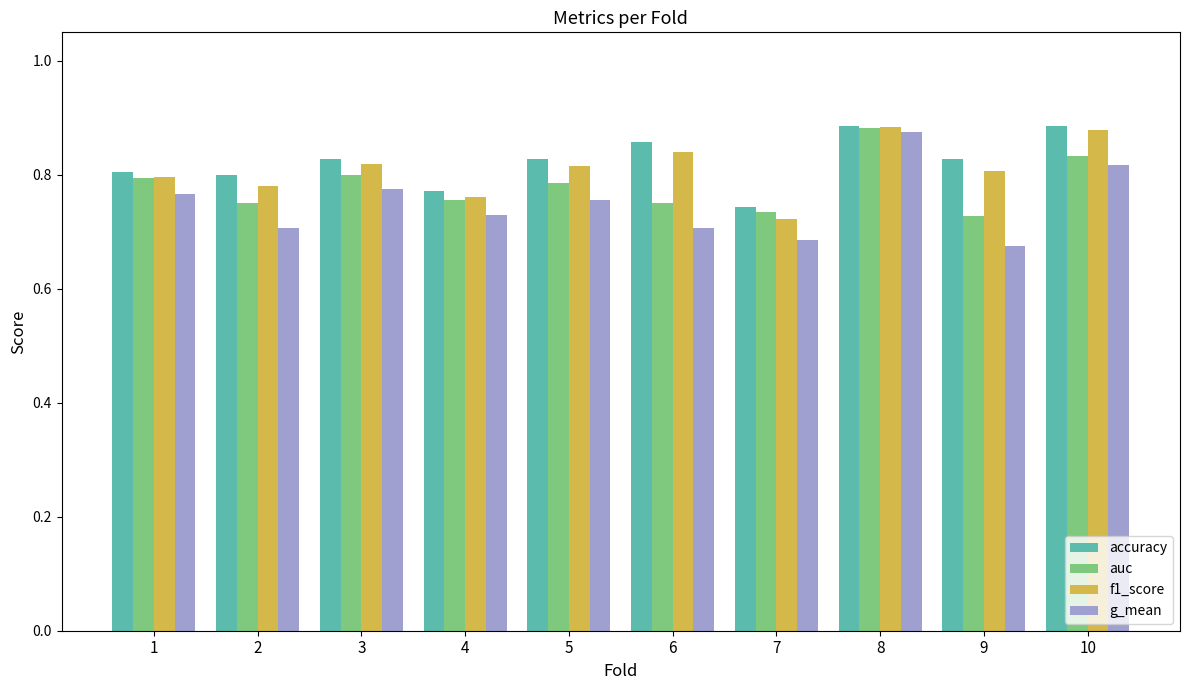

True or false: auc has a value of 0.2 at 5.

False